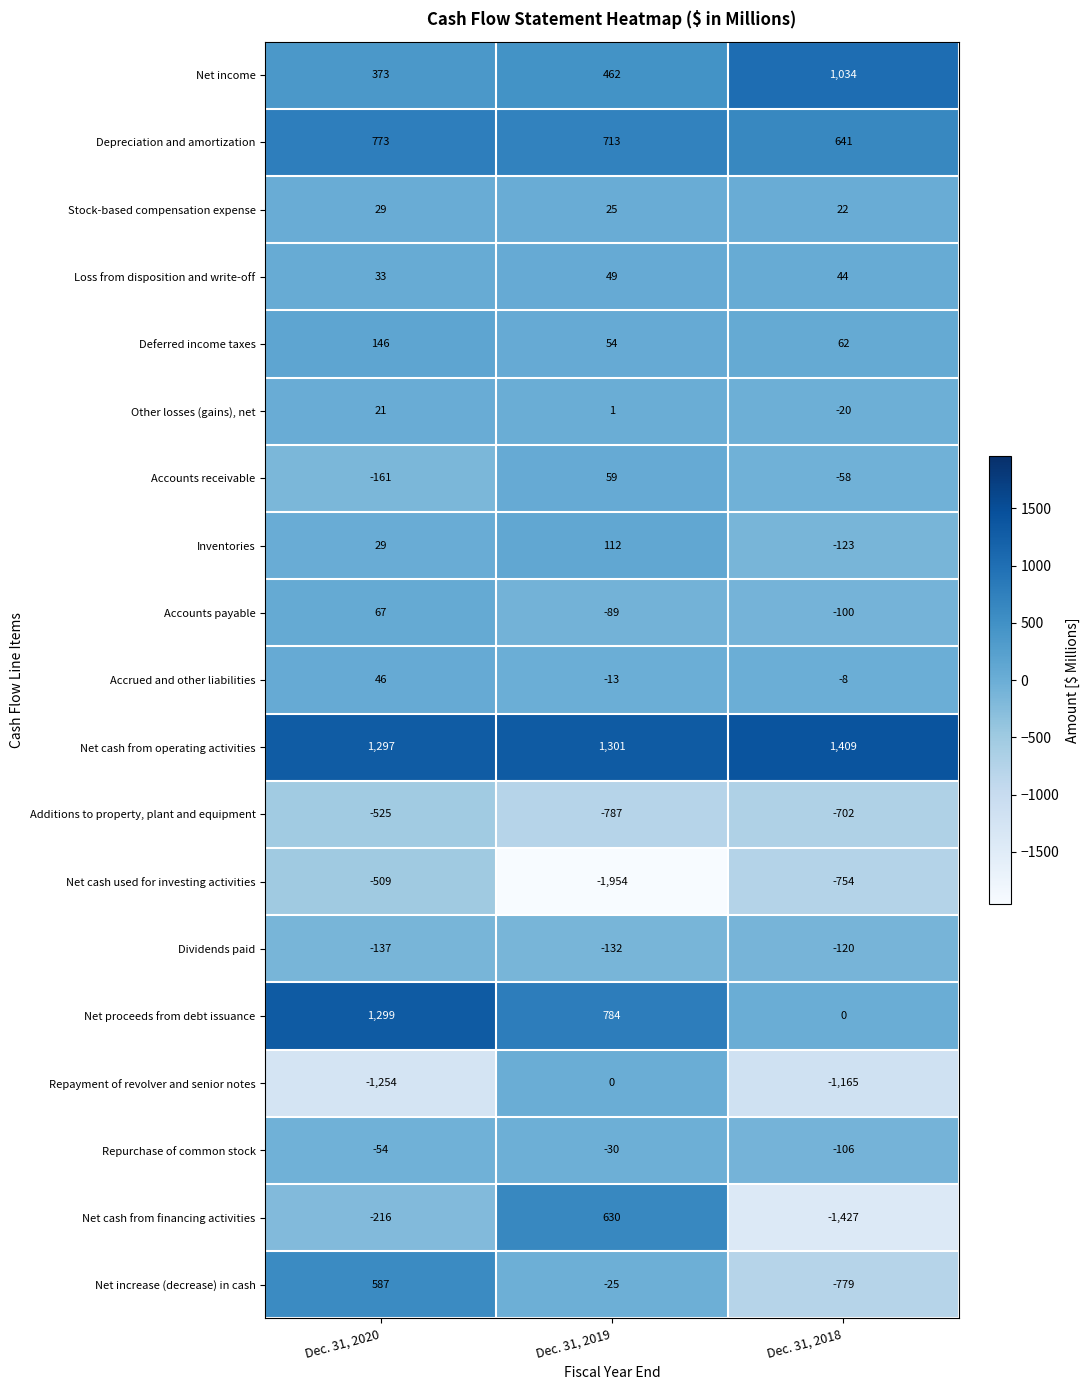

Which series has the largest total across all categories?

Net cash from operating activities